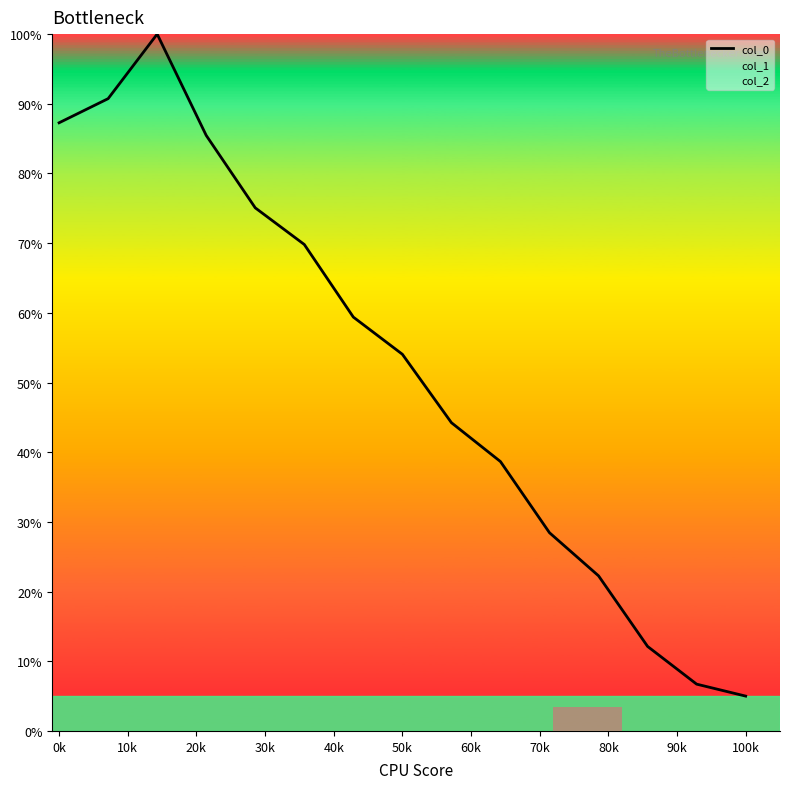

What is the smallest value displayed?

5.0